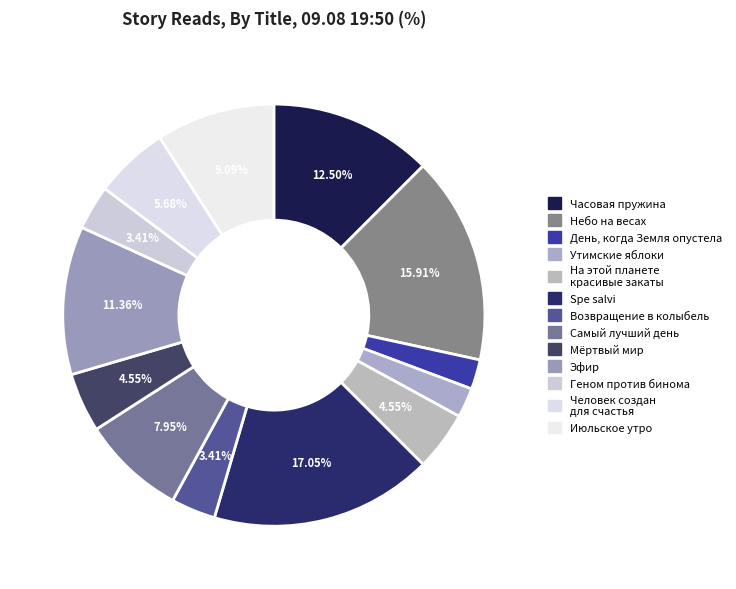

To the nearest percent, what portion does Геном против бинома represent?

3%